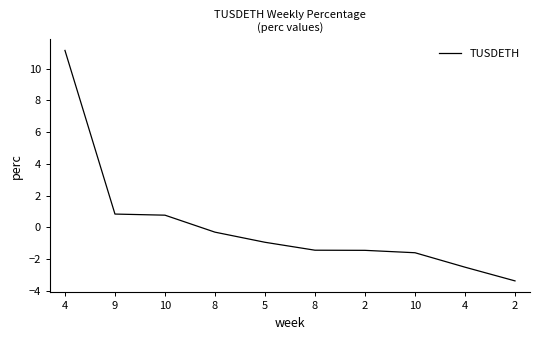

What is the label of the 2nd point from the left?

9